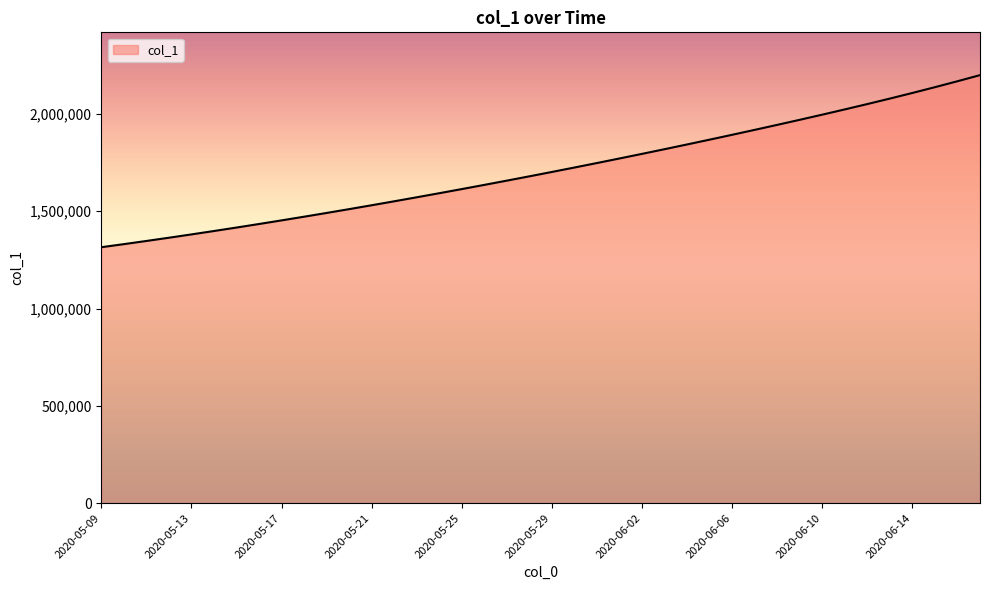

What is the maximum value shown in the chart?

2199306.0